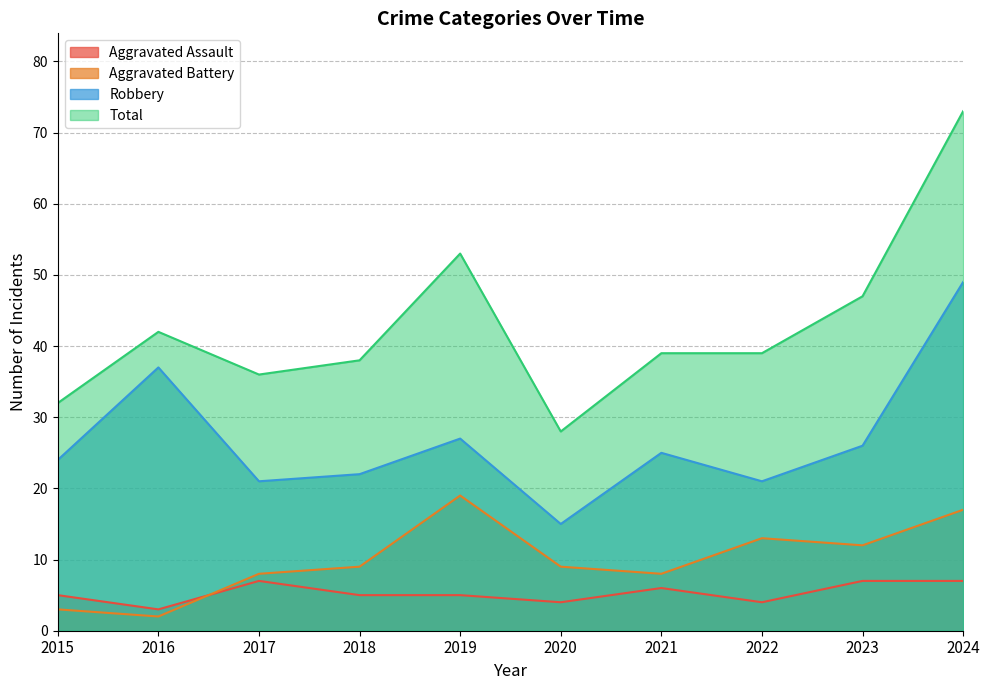

What is the value of the Robbery point at the 3rd from the left?

21